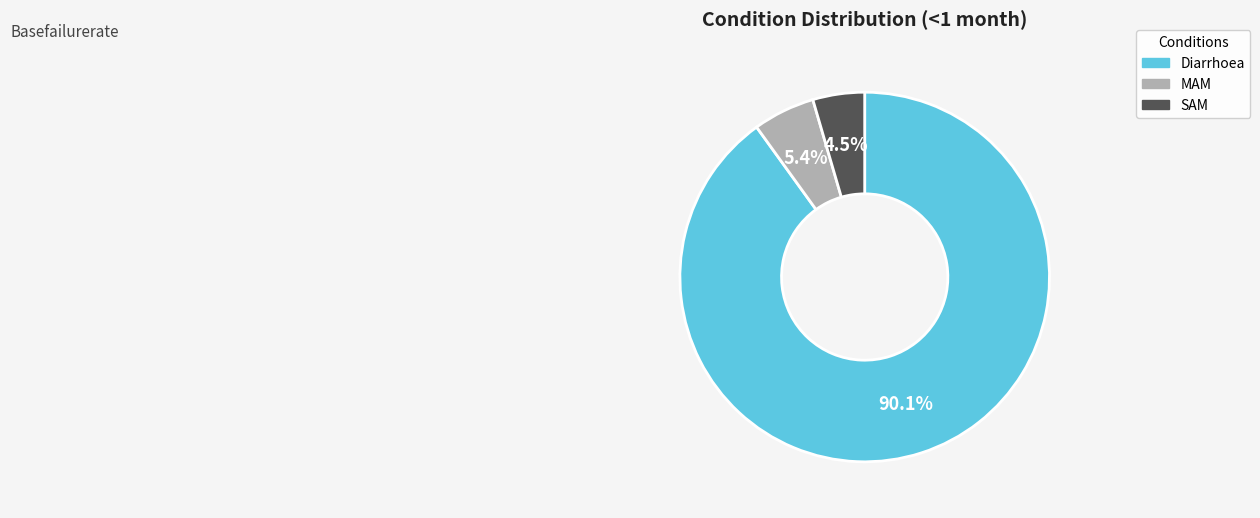

Which slice is the smallest?

SAM